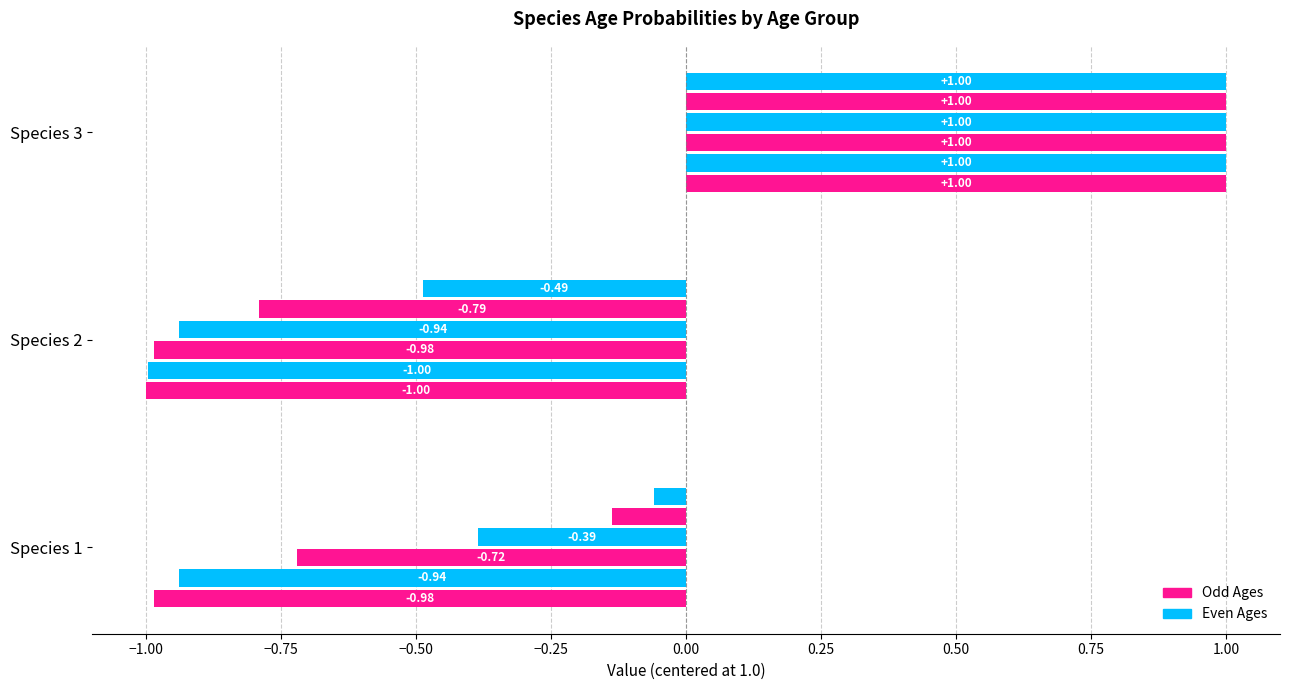

How many data points does each series have?

3